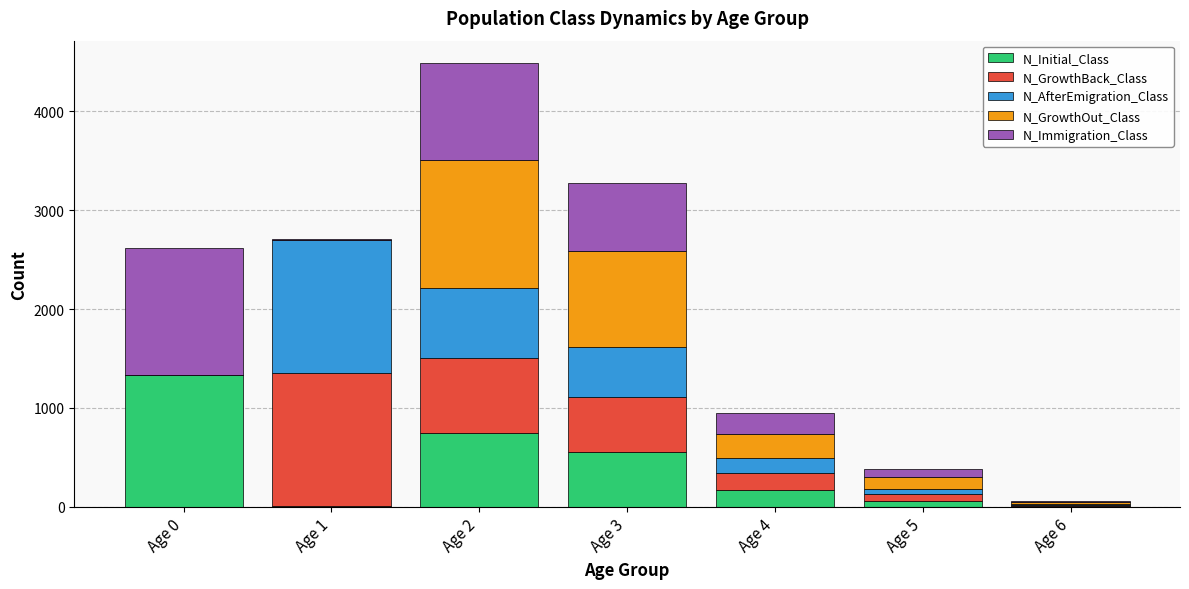

At which category is the sum across all series the highest?

Age 2